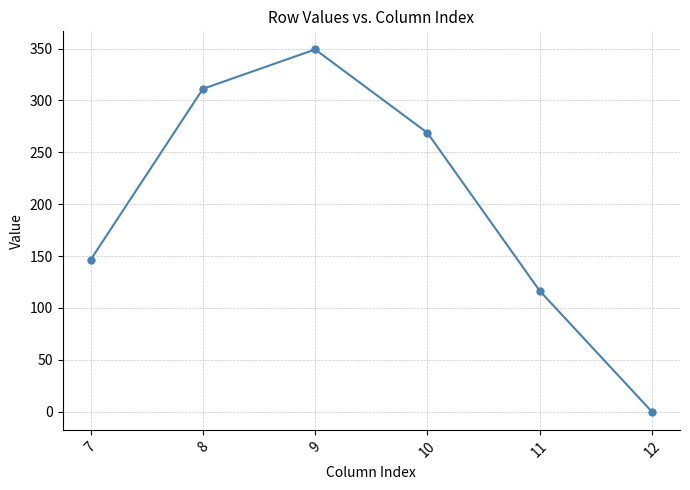

How many categories are shown in the chart?

6